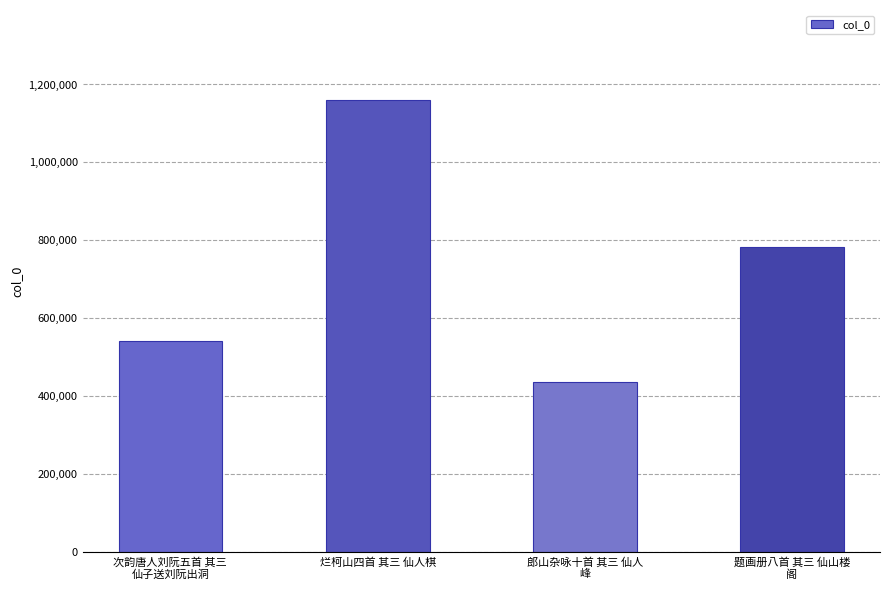

At which category does the chart reach its peak across all series?

烂柯山四首 其三 仙人棋
